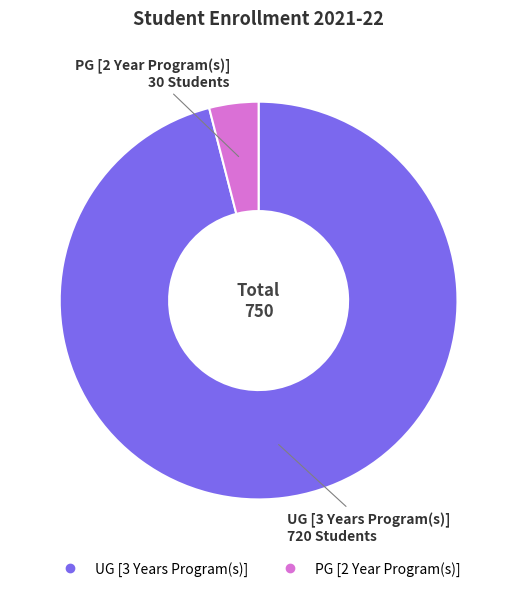

What is the ratio of the value at UG [3 Years Program(s)] to the value at PG [2 Year Program(s)]?

24.0